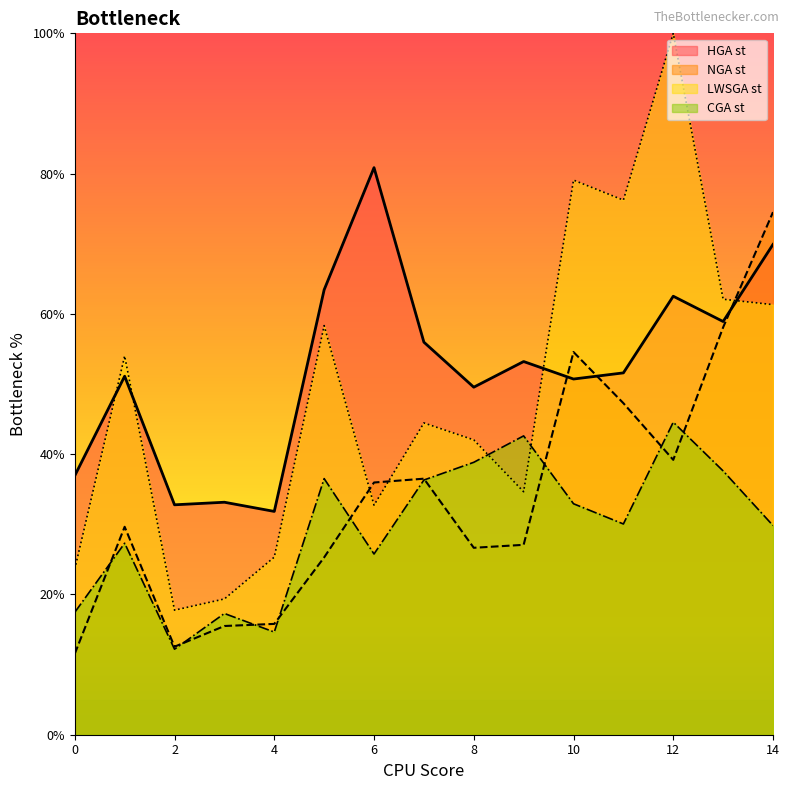

Reading left to right, extract all data points from this chart.

HGA st: 0=36.9	1=51.1	2=32.8	3=33.1	4=31.8	5=63.4	6=80.8	7=56.0	8=49.5	9=53.2	10=50.7	11=51.6	12=62.5	13=58.9	14=69.9
NGA st: 0=11.5	1=29.6	2=12.5	3=15.5	4=15.8	5=25.3	6=36.0	7=36.5	8=26.7	9=27.1	10=54.6	11=47.3	12=39.2	13=58.1	14=74.5
LWSGA st: 0=23.6	1=54.0	2=17.8	3=19.4	4=25.3	5=58.3	6=32.7	7=44.5	8=42.0	9=34.6	10=79.1	11=76.2	12=100.0	13=62.1	14=61.3
CGA st: 0=17.5	1=27.3	2=12.2	3=17.3	4=14.6	5=36.5	6=25.8	7=36.3	8=38.8	9=42.6	10=32.9	11=30.0	12=44.6	13=37.6	14=29.8